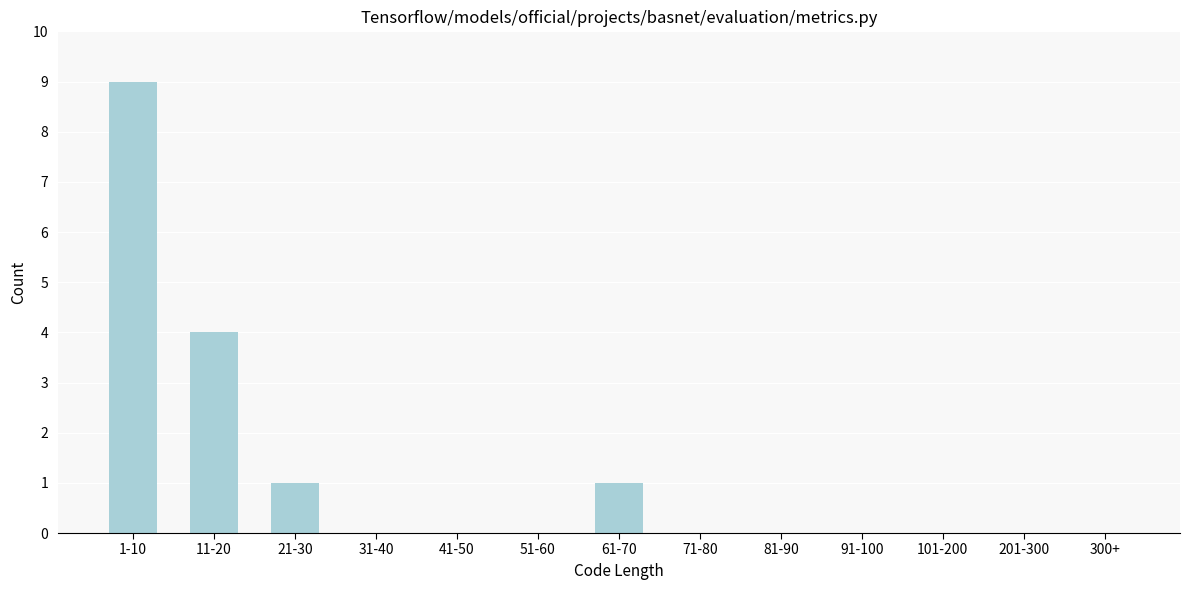

Reading left to right, transcribe all the data shown in this chart.

1-10=9	11-20=4	21-30=1	31-40=0	41-50=0	51-60=0	61-70=1	71-80=0	81-90=0	91-100=0	101-200=0	201-300=0	300+=0